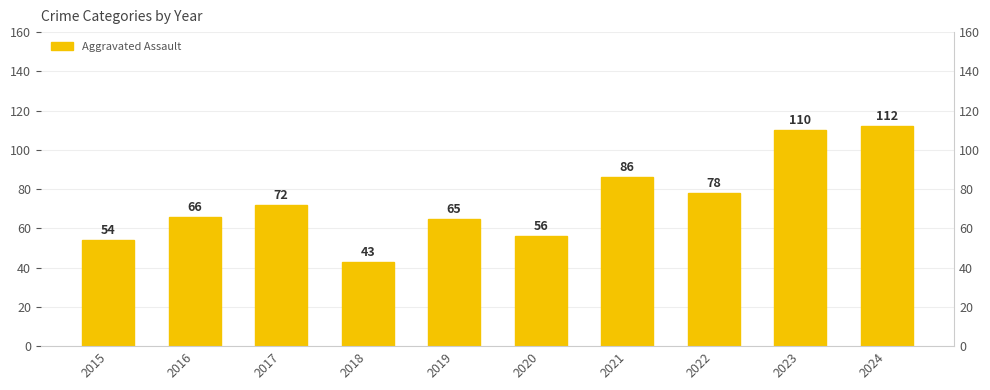

How many bars are there in total?

10